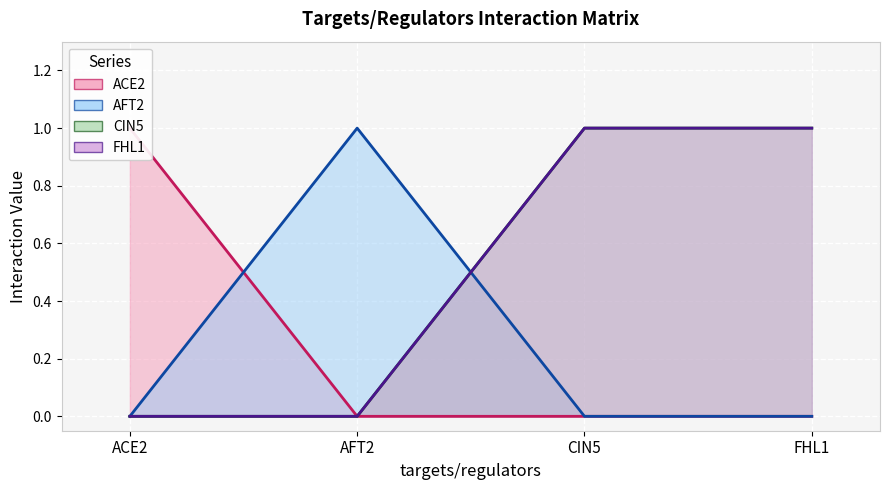

True or false: AFT2 has more than 2 interior local peaks.

False